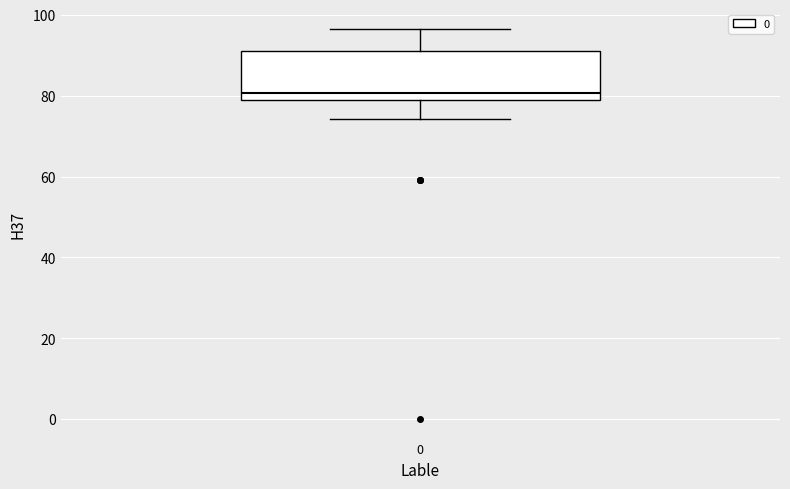

Transcribe this box plot: give where the median line is, the range the box spans, and where the two whiskers end, as read against the y-axis. The values are not printed on the chart, so give them approximately, as read against the axis.

median 80, box 78 to 92, whiskers 74 to 96